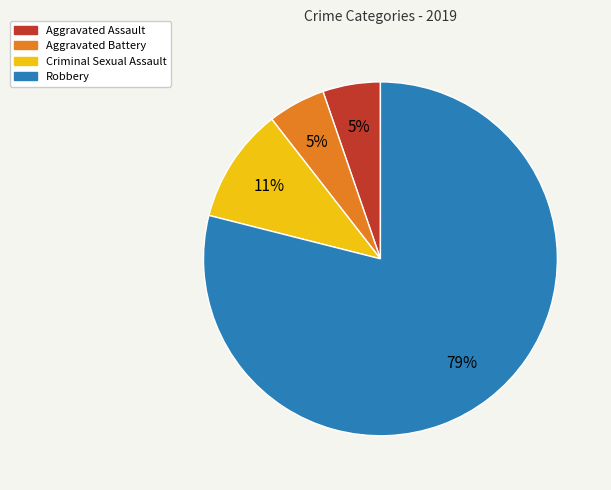

Count the number of slices in the pie.

4